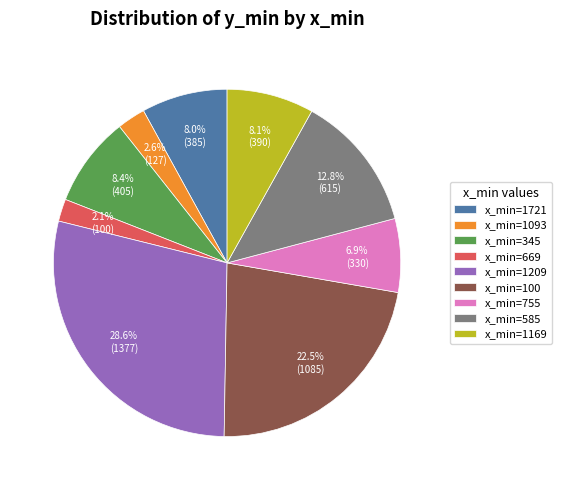

To the nearest percent, what is the average slice percentage?

11%